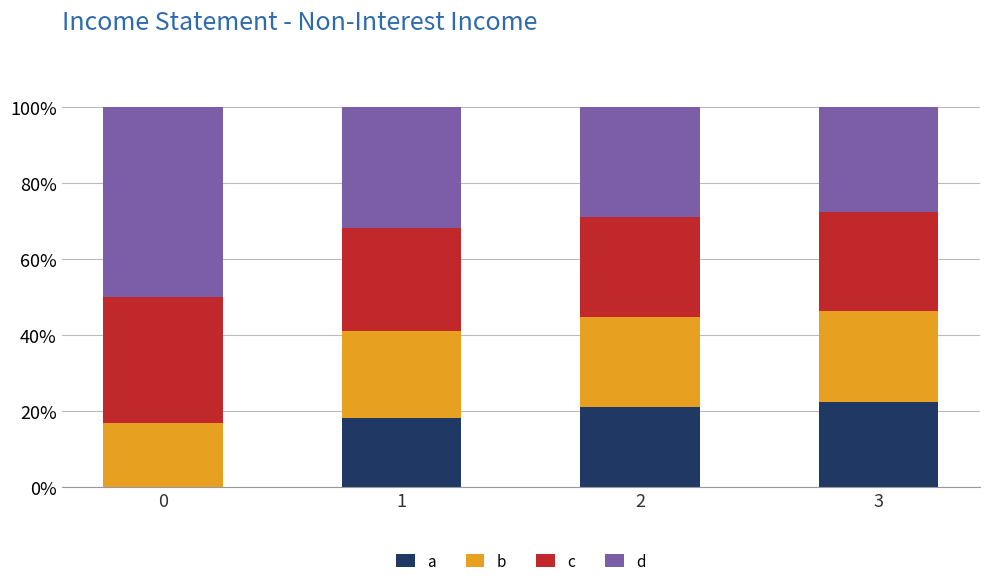

What are all the series names shown in the legend?

a, b, c, d